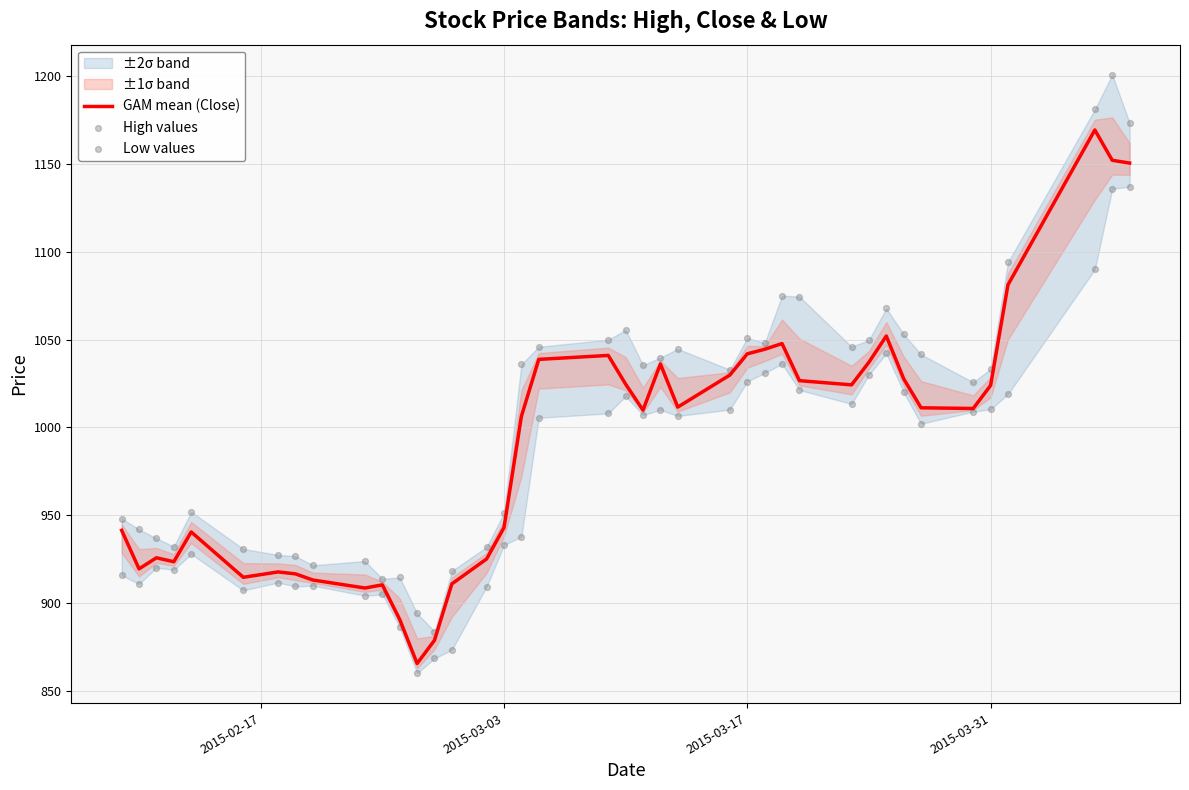

What is the minimum value for GAM mean (Close)?

865.7